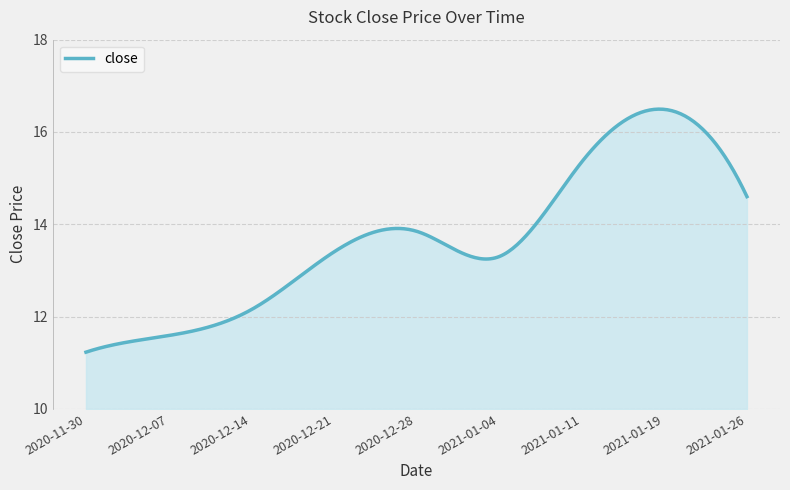

What is the minimum value shown in the chart?

11.2